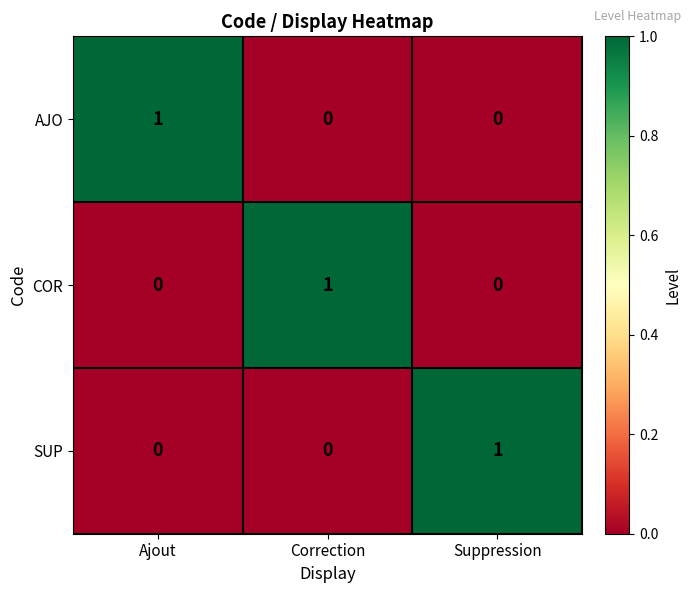

Count the number of categories in the chart.

3